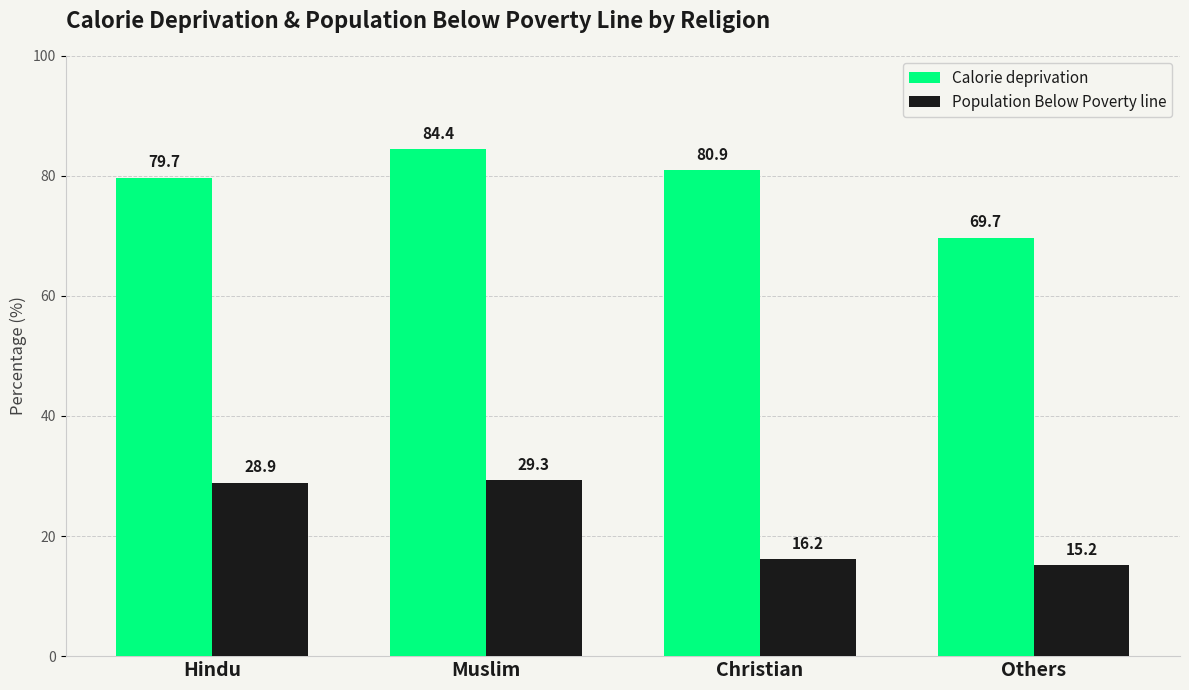

What is the total value across all series at Christian?

97.1